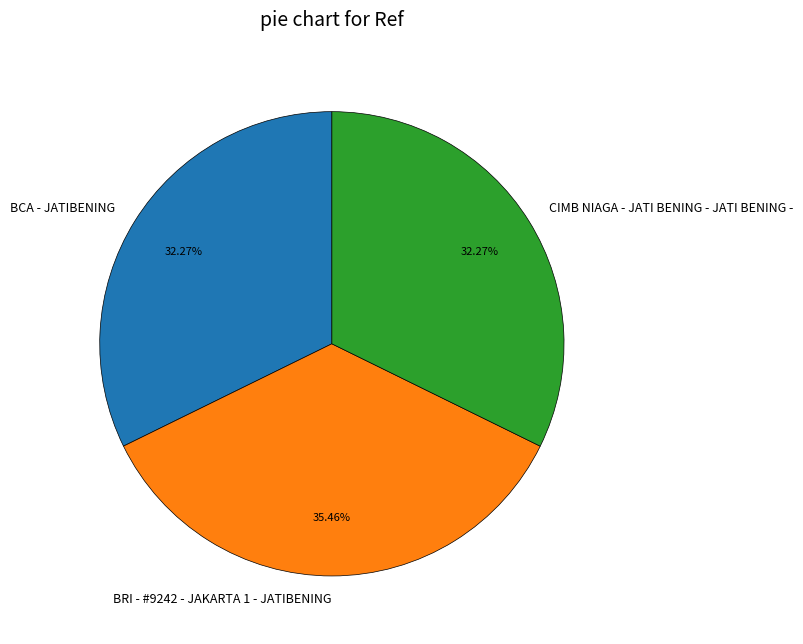

What percentage is the BRI - #9242 - JAKARTA 1 - JATIBENING slice, to the nearest percent?

35%